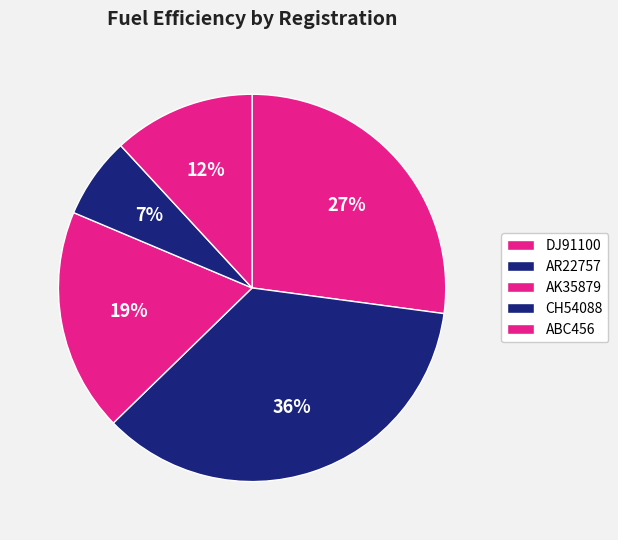

To the nearest percent, what is the average slice percentage?

20%